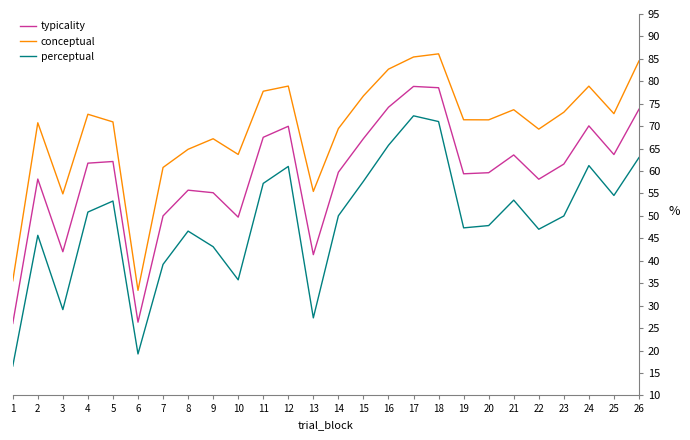

What is the minimum value for conceptual?

33.4